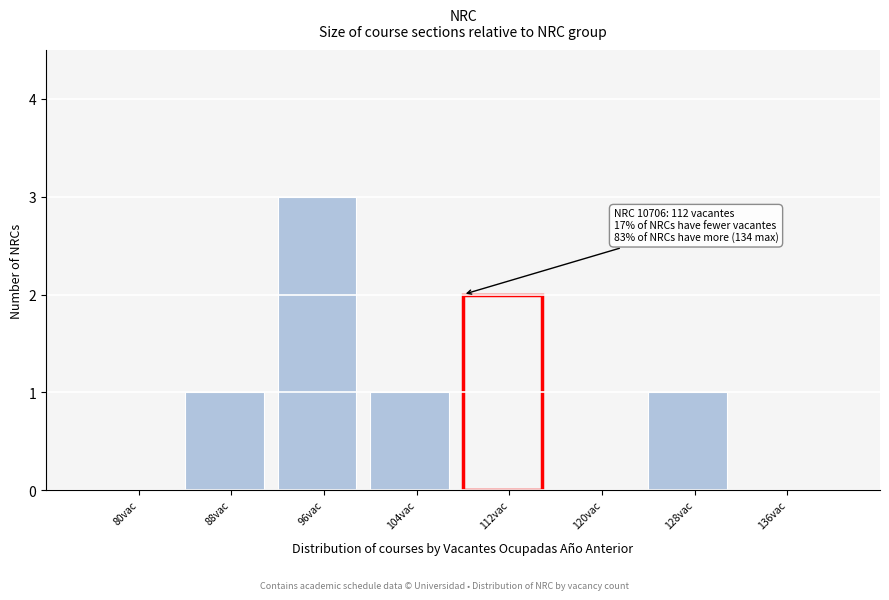

Reading left to right, list all the values displayed in this chart.

80vac=0	88vac=1	96vac=3	104vac=1	112vac=2	120vac=0	128vac=1	136vac=0